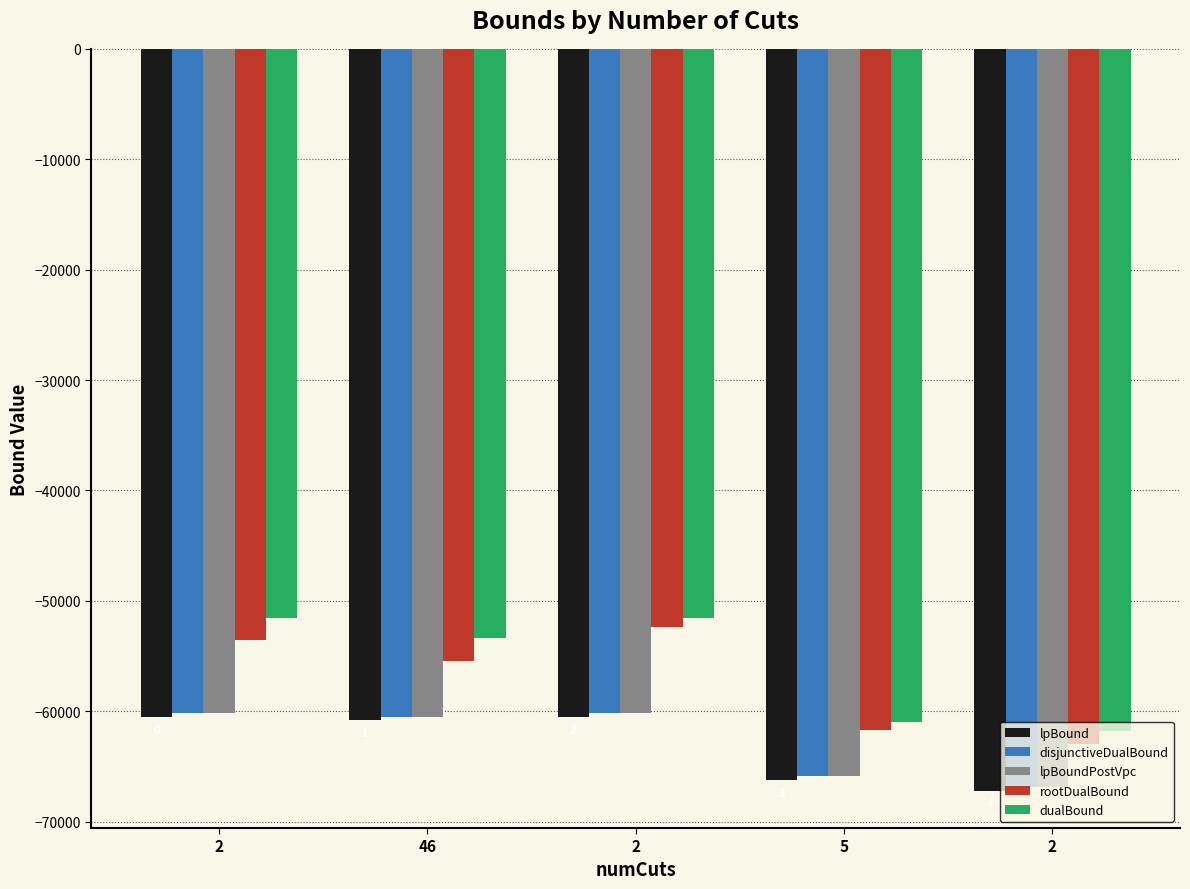

Is it true that rootDualBound equals -52400.1 at 2?

True